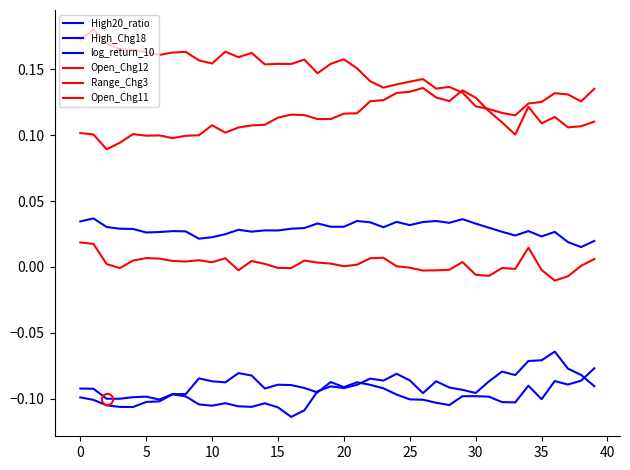

At which category does Range_Chg3 reach its first local valley?

10